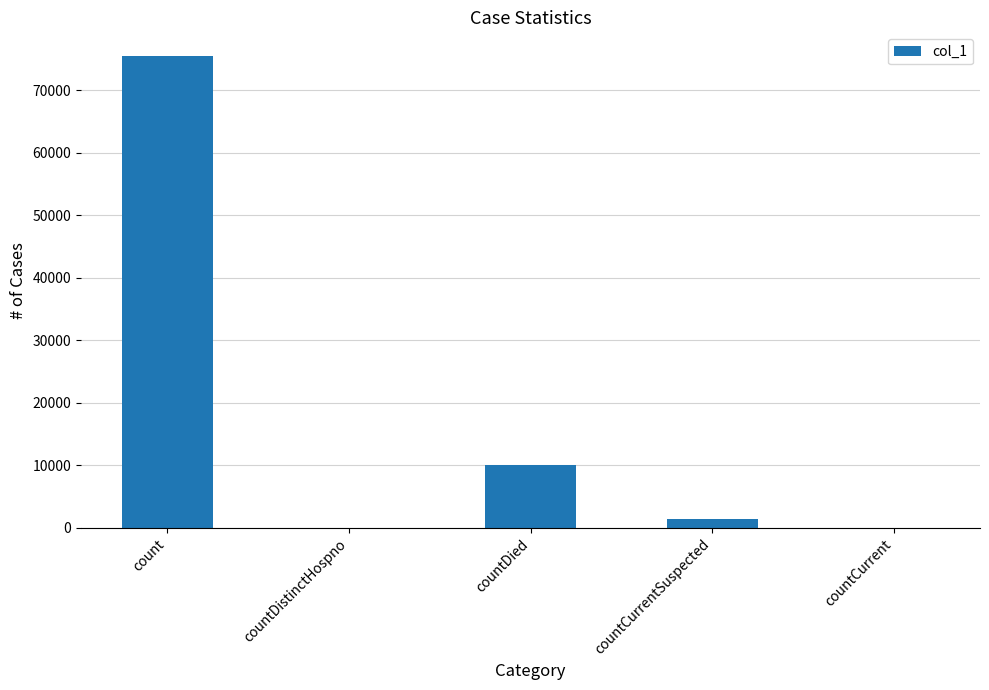

What is the sum of all values?

87145